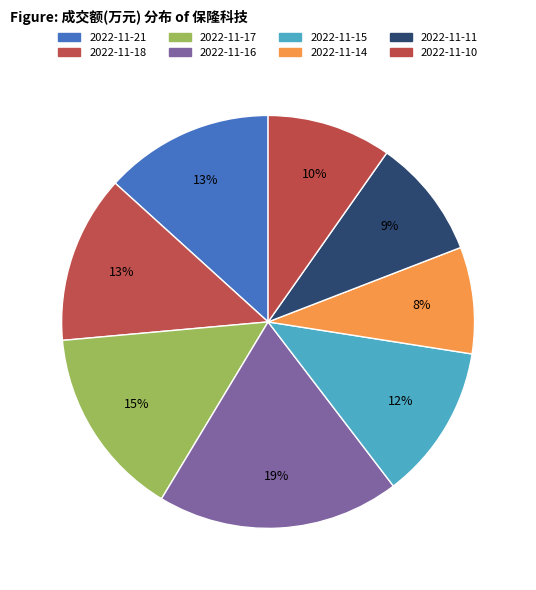

To the nearest percent, what is the difference between the 2022-11-15 and 2022-11-14 slice percentages?

4%